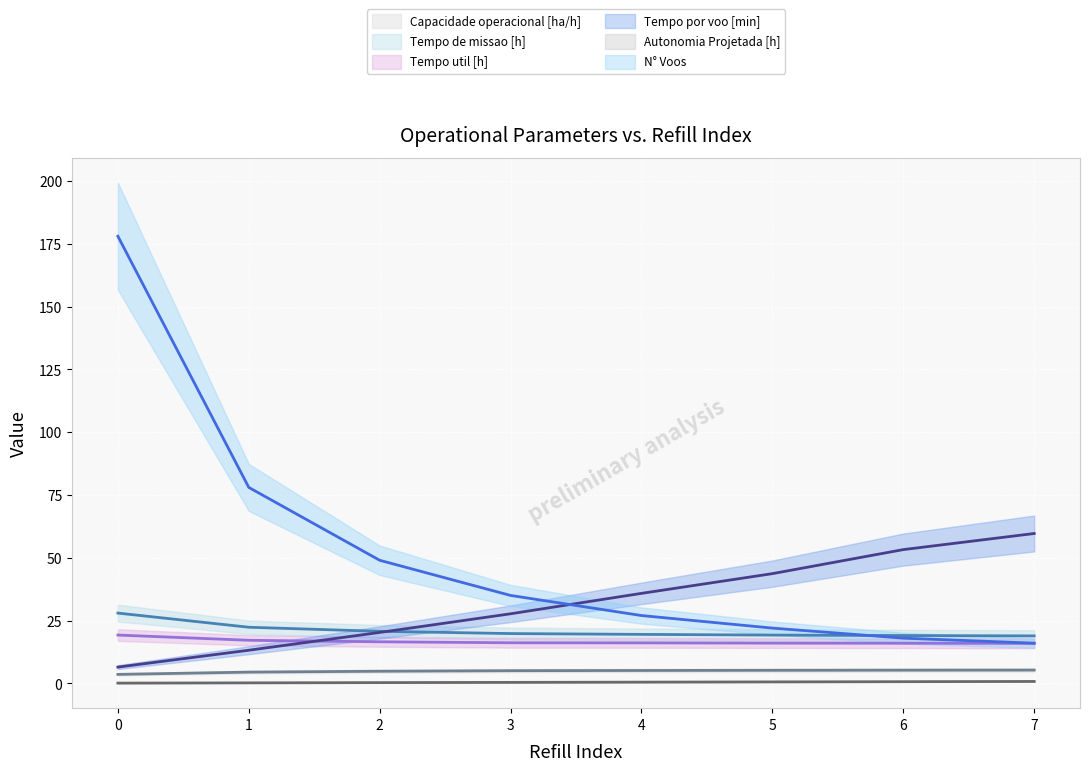

Which series has the widest spread of values?

N° Voos